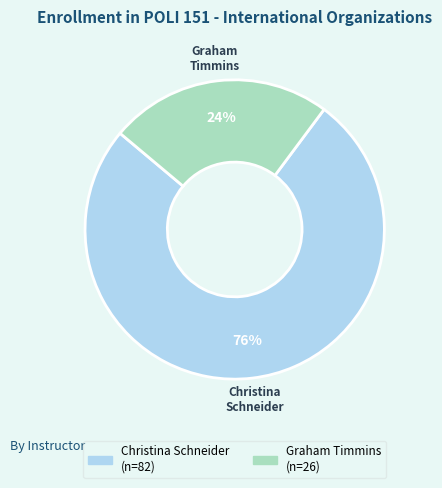

What percentage is the Christina Schneider slice, to the nearest percent?

76%